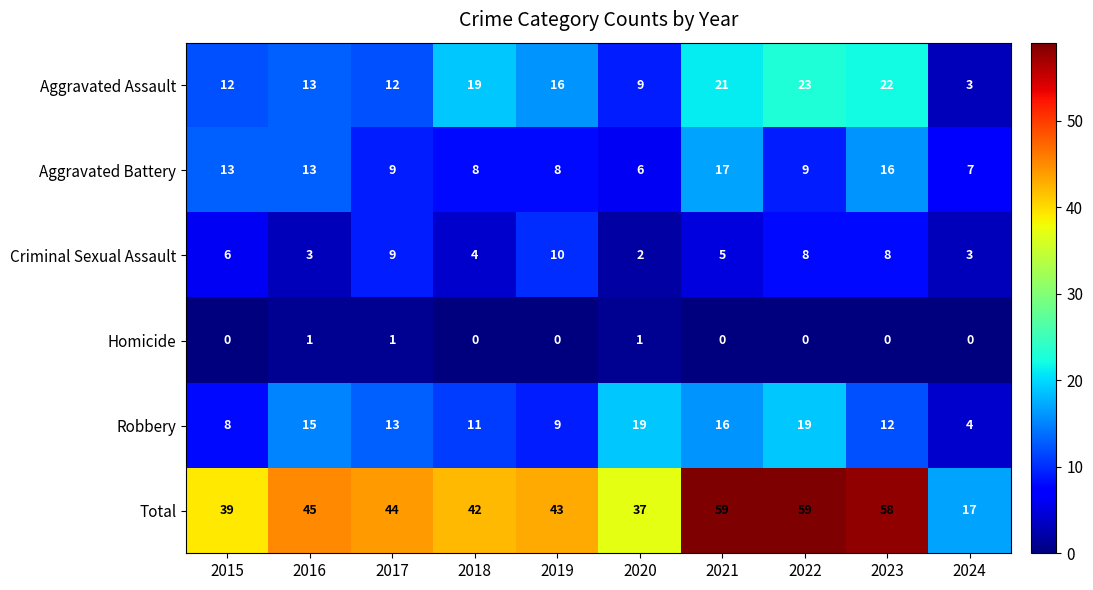

True or false: Aggravated Assault has a value of 33 at 2023.

False